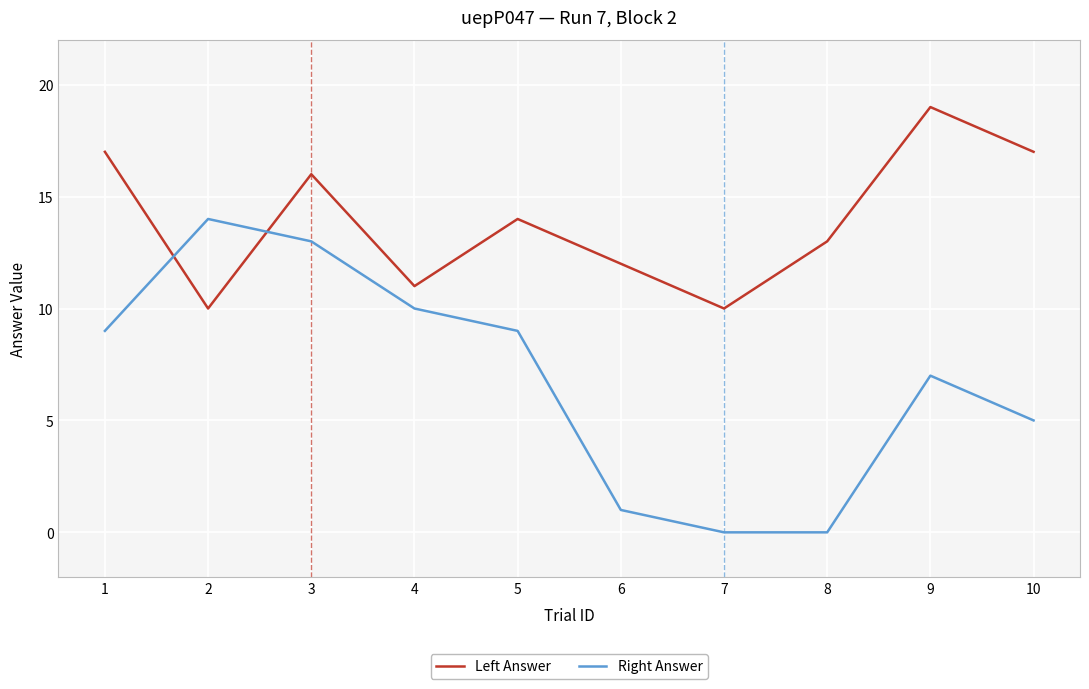

Between 3 and 10, which series saw the biggest shift?

Right Answer